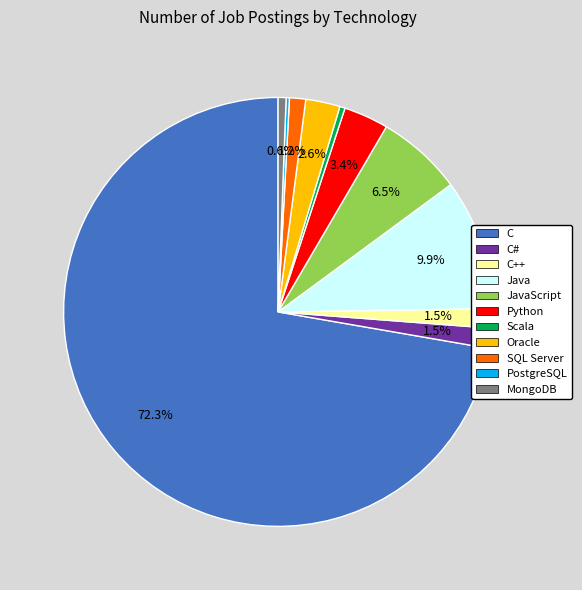

What is the largest slice in the pie chart?

C